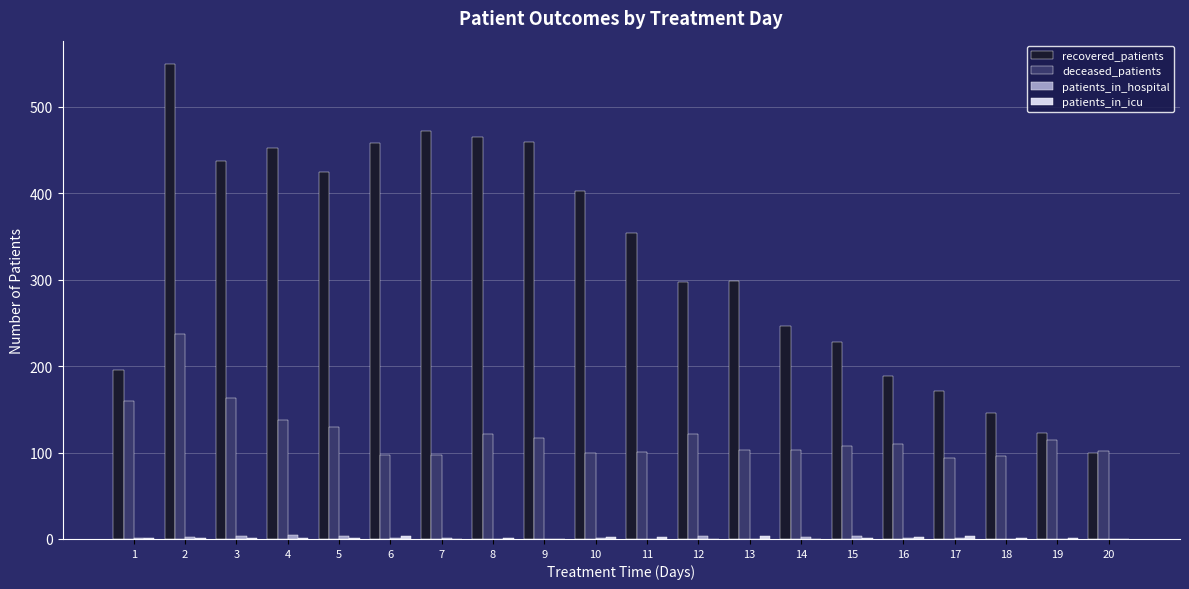

How many groups of bars are there?

20